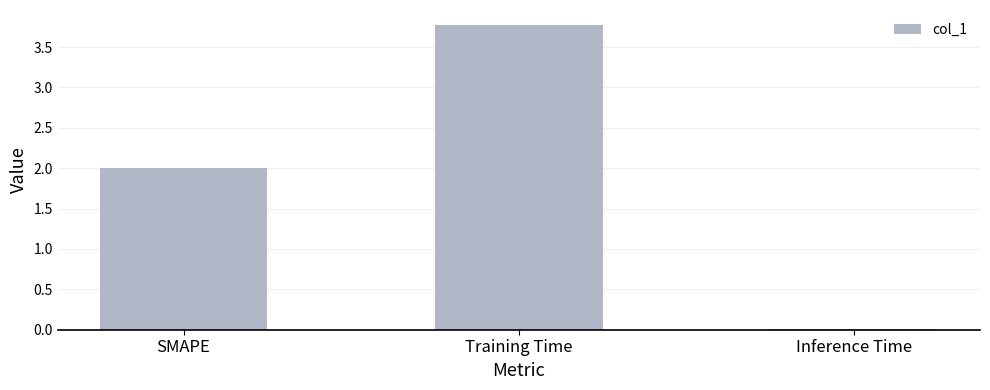

What is the change in value from Training Time to Inference Time?

-3.8